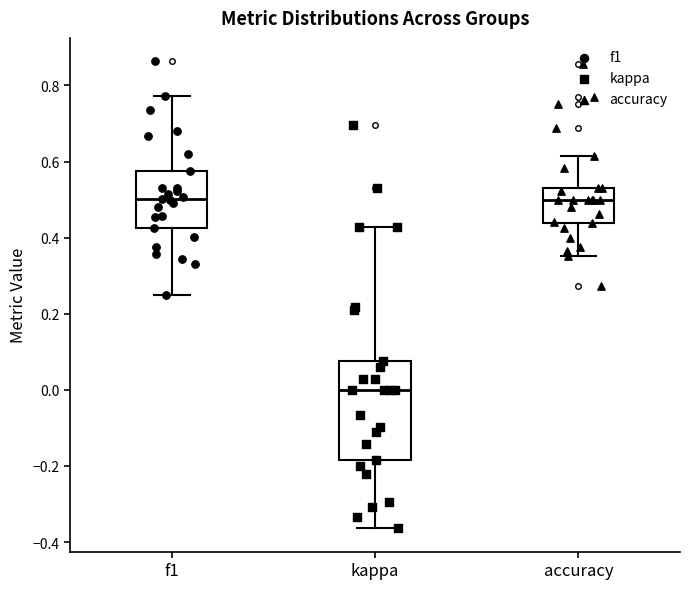

Reading left to right, transcribe this box plot: for each box, give where its median line is, the range the box spans, and where its two whiskers end, as read against the y-axis. The values are not printed on the chart, so give them approximately, as read against the axis.

f1: median 0.50, box 0.42 to 0.58, whiskers 0.24 to 0.78
kappa: median 0.00, box -0.18 to 0.08, whiskers -0.36 to 0.42
accuracy: median 0.50, box 0.44 to 0.52, whiskers 0.36 to 0.62